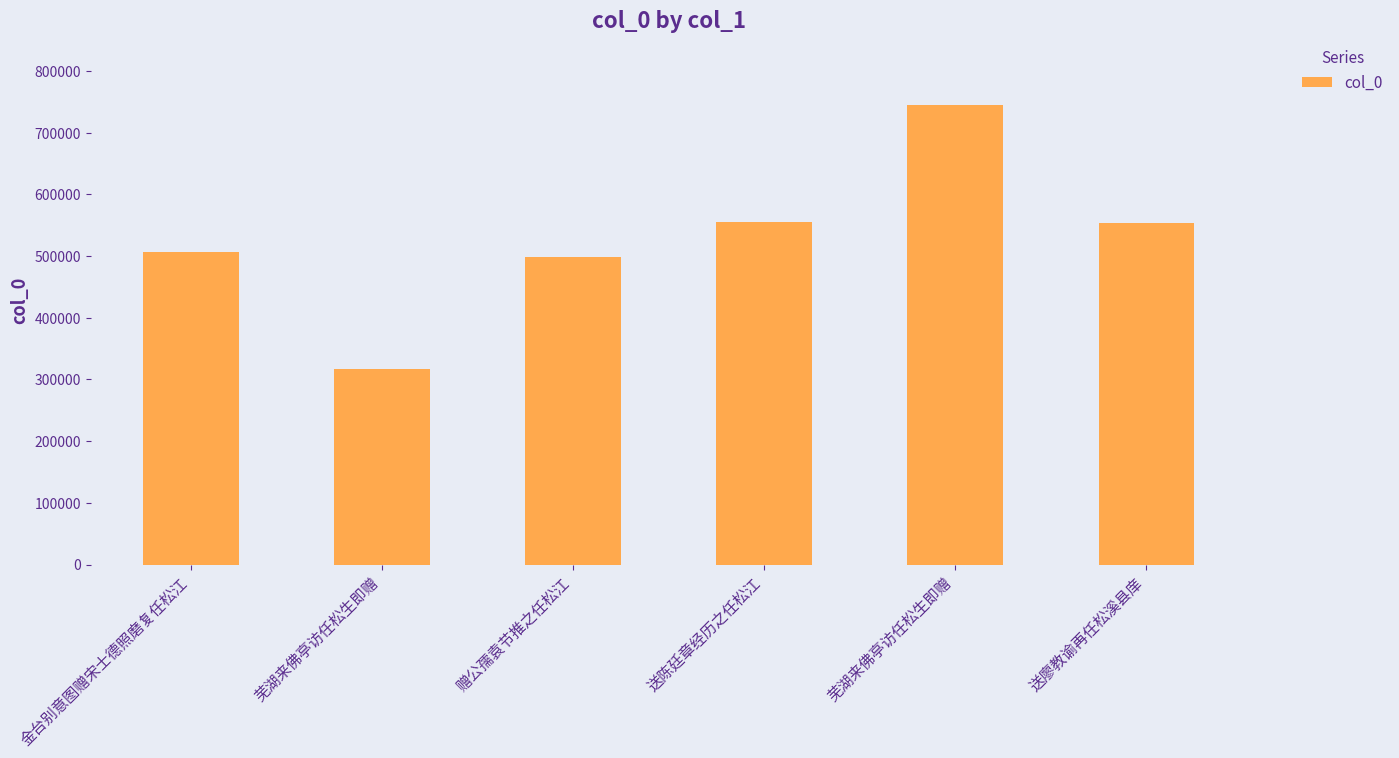

Read the value at 赠公孺袁节推之任松江.

498817